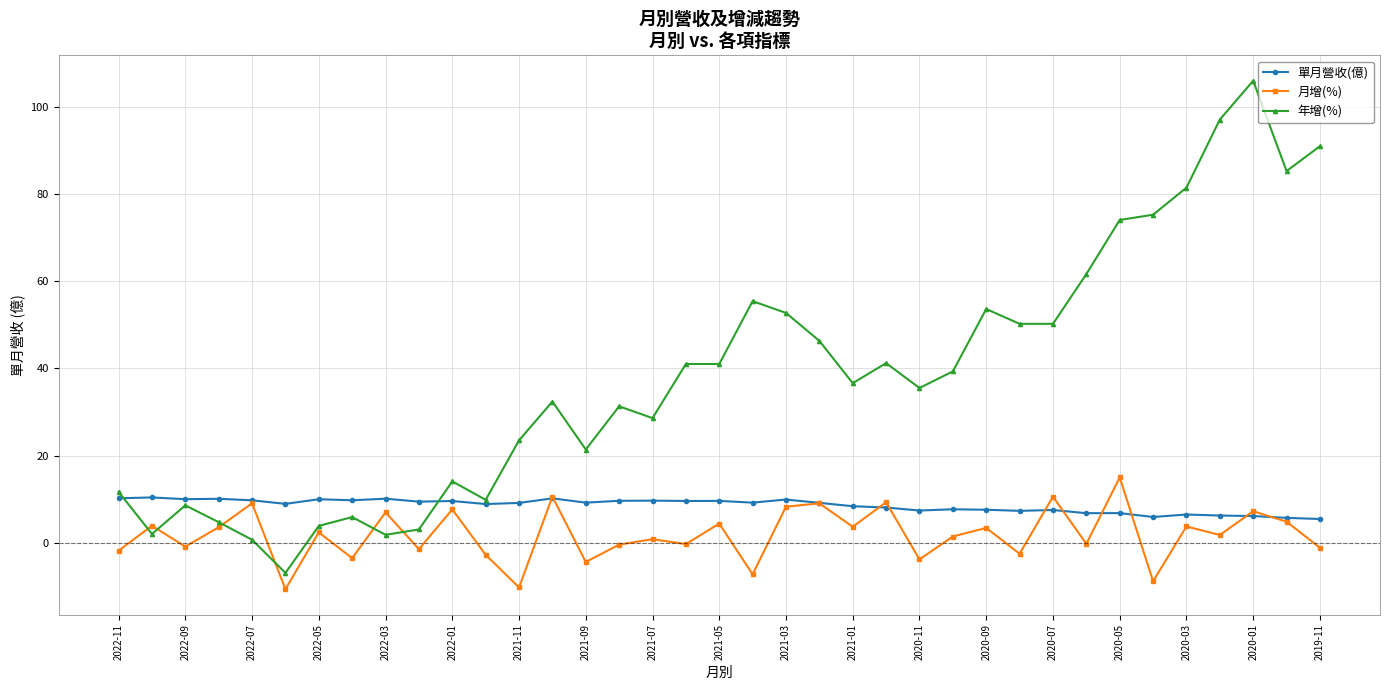

Which series has the largest range (max minus min)?

年增(%)